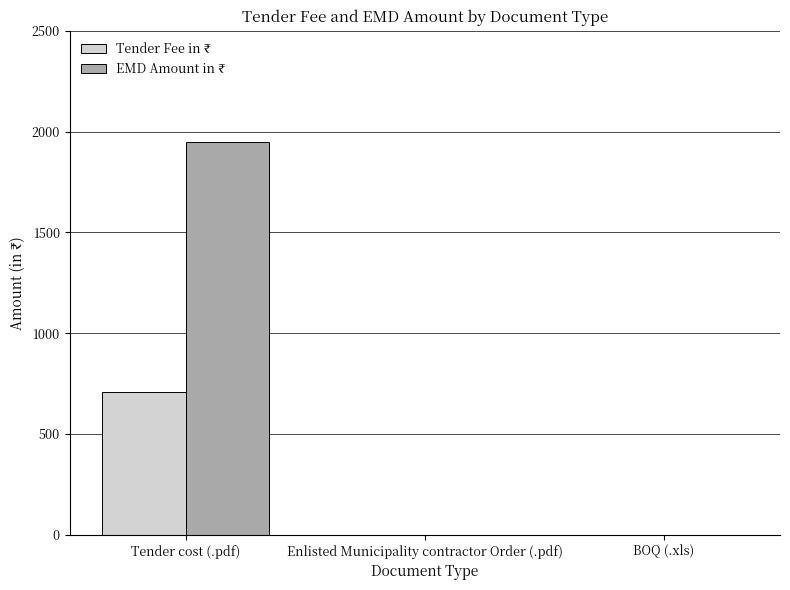

Which category has the highest value across all series?

Tender cost (.pdf)